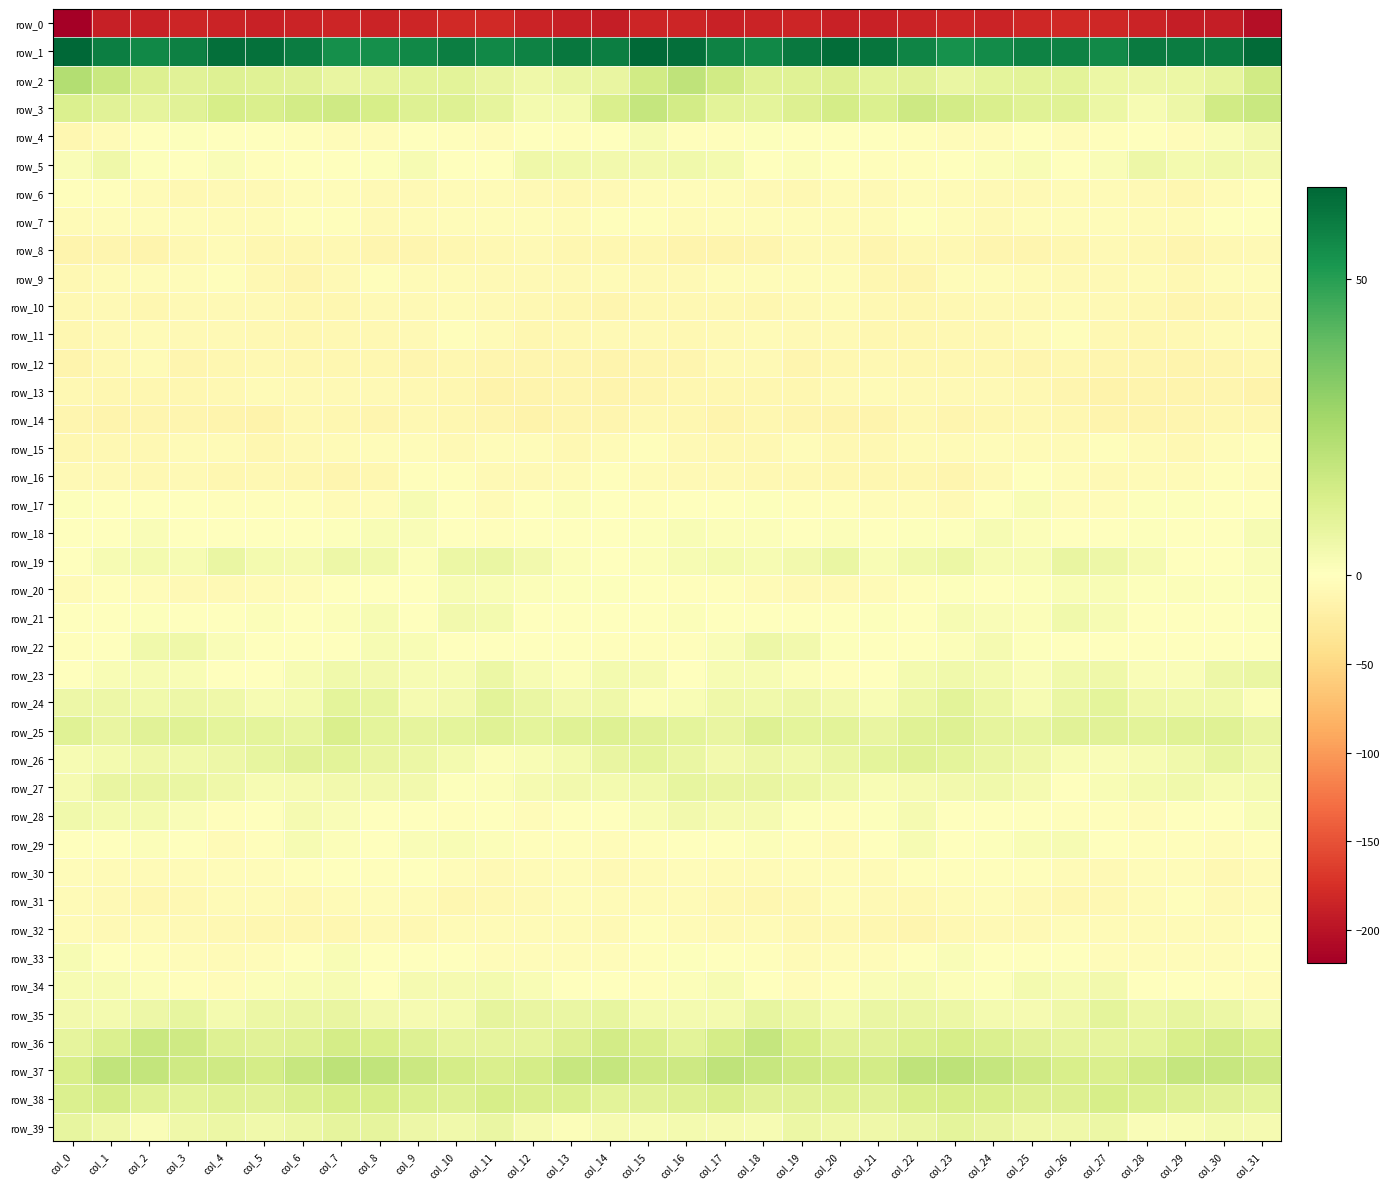

Which category has the highest value in the row_8 series?

col_4